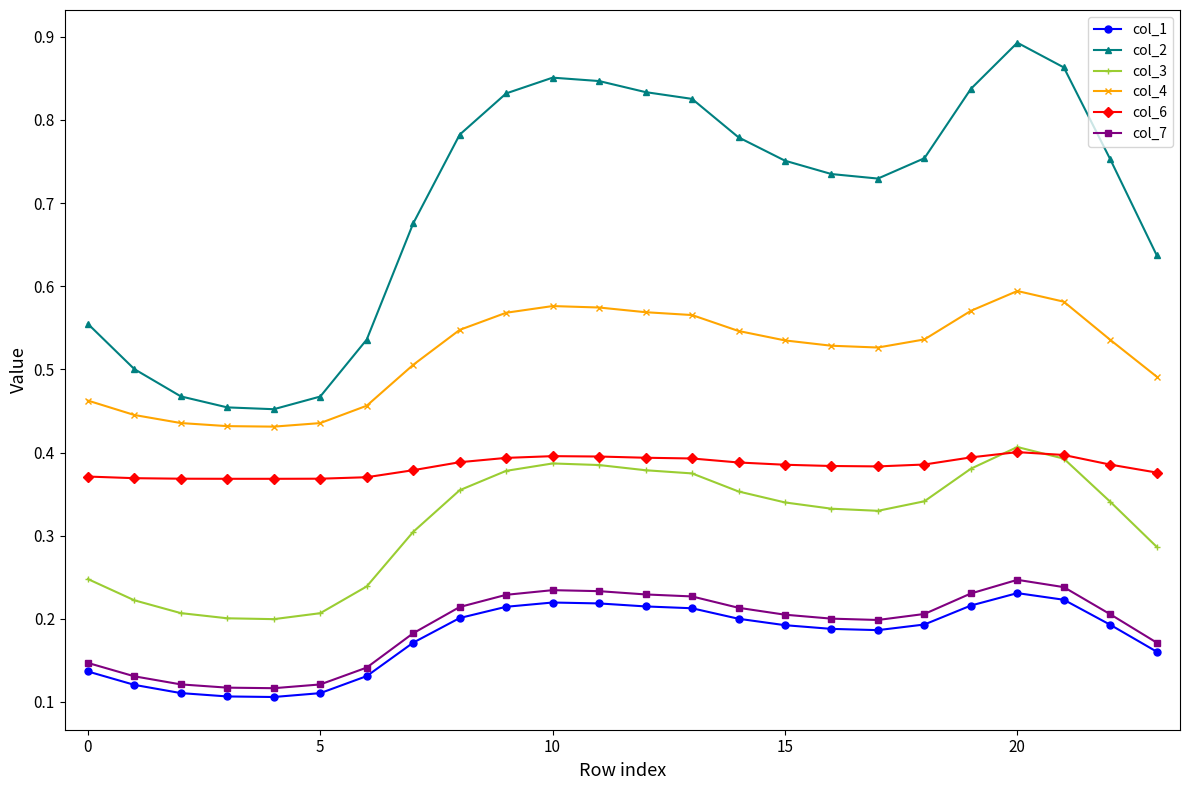

What are all the series names shown in the legend?

col_1, col_2, col_3, col_4, col_6, col_7